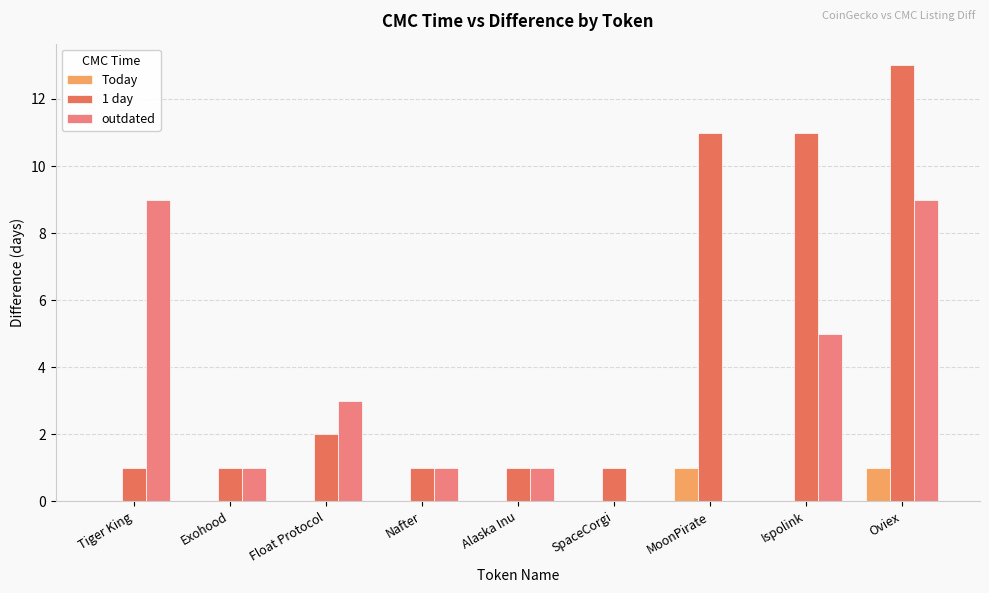

Between Tiger King and Ispolink, which series saw the biggest shift?

1 day